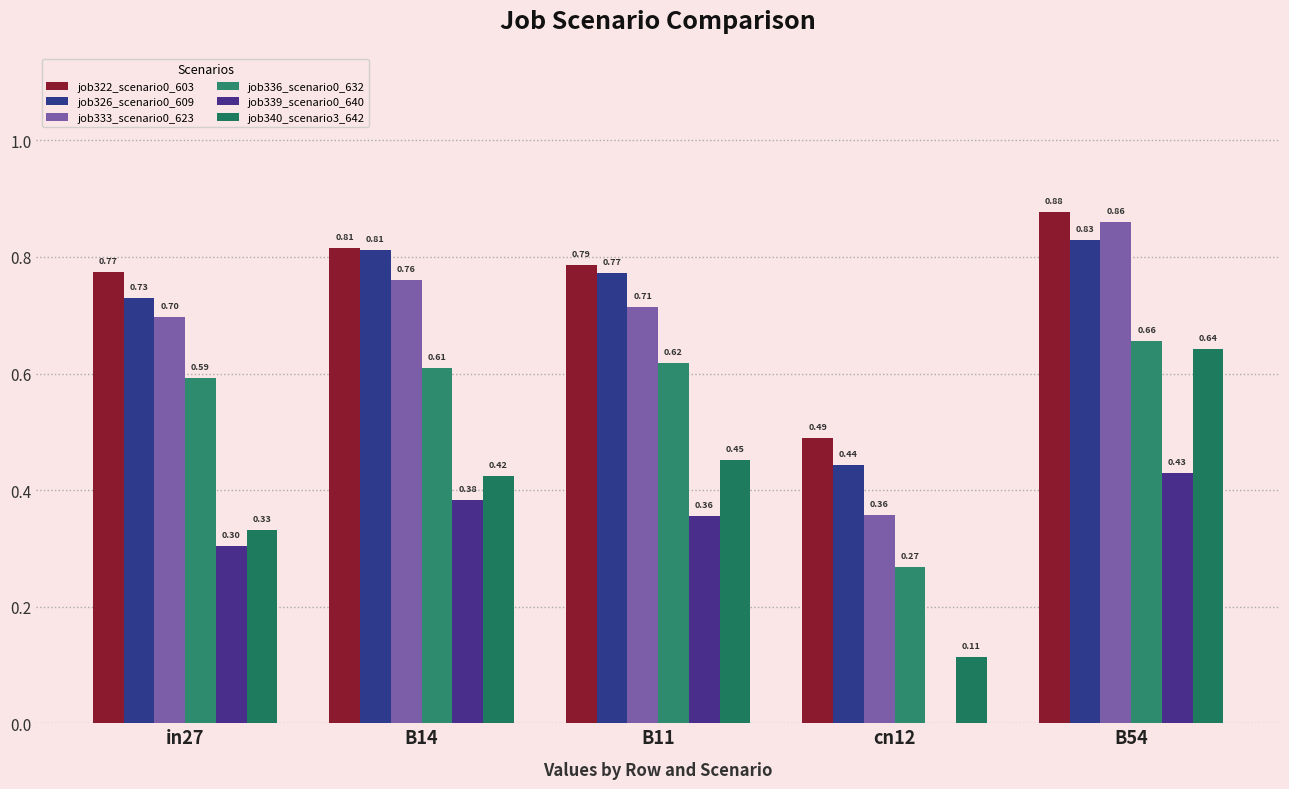

Read the job326_scenario0_609 value at B11.

0.8